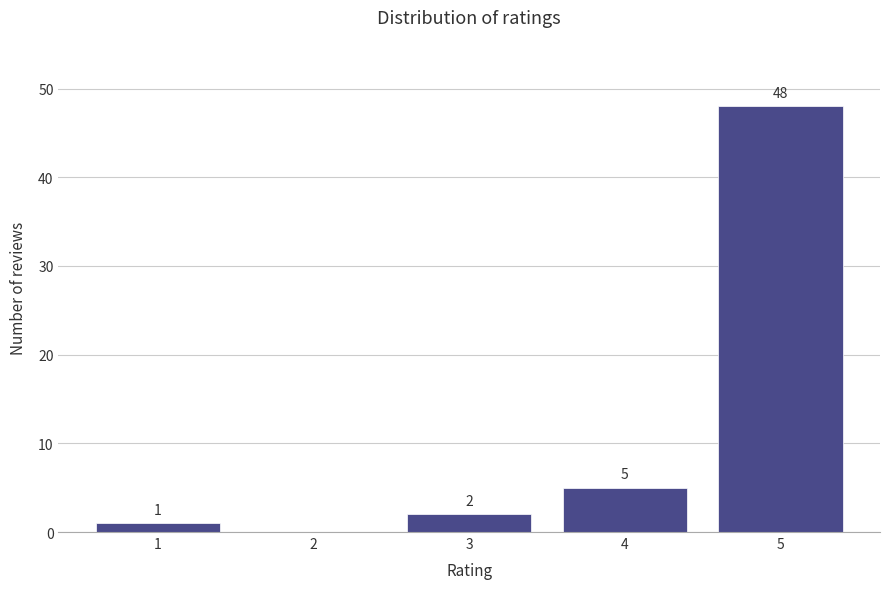

Reading right to left, what are all the values shown in this chart?

5=48	4=5	3=2	2=0	1=1